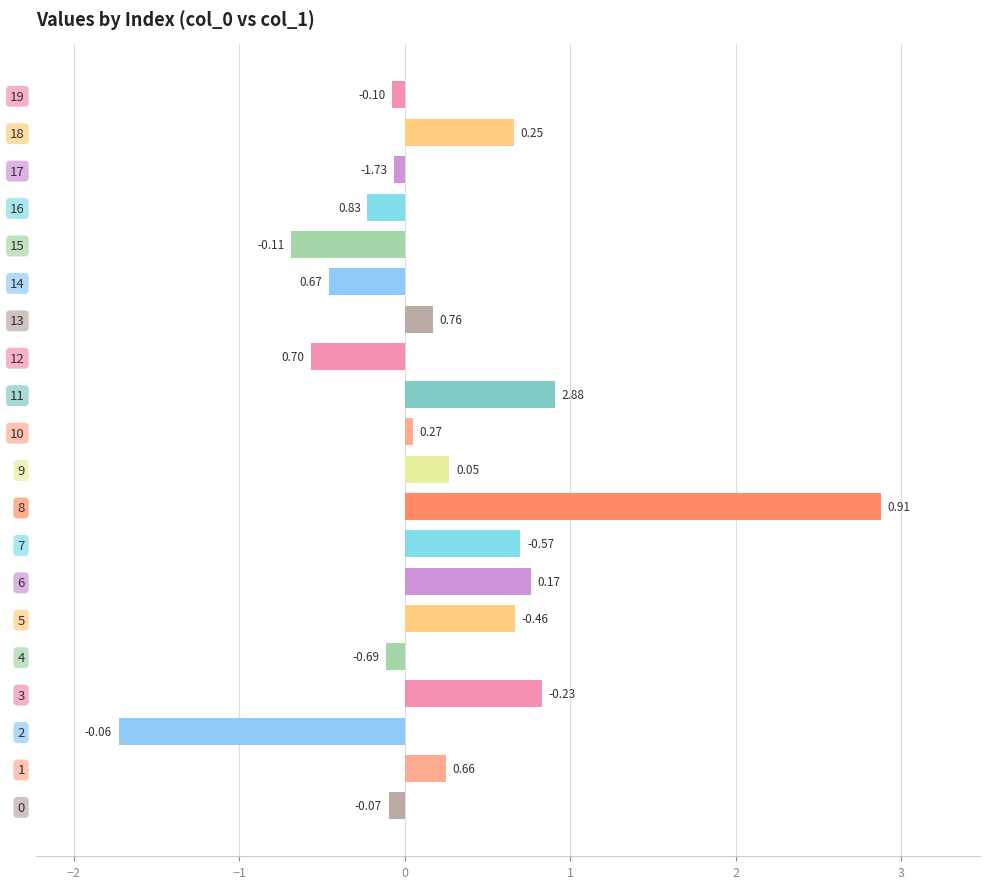

Which has a higher value, 16 or 15?

16